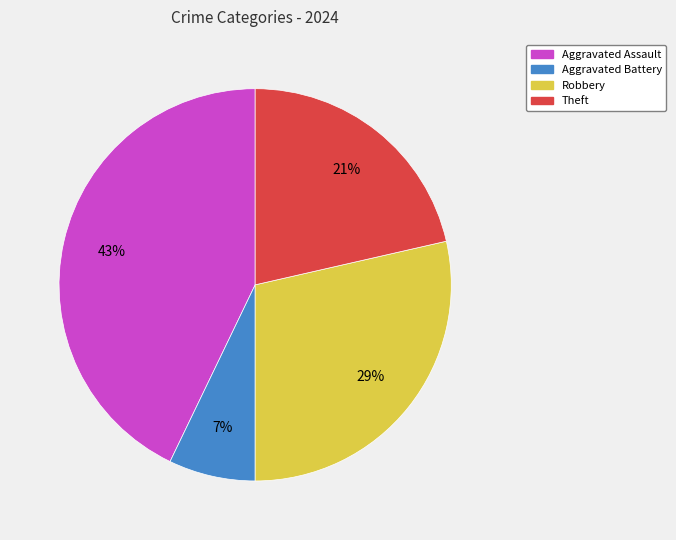

To the nearest percent, what is the average slice percentage?

25%